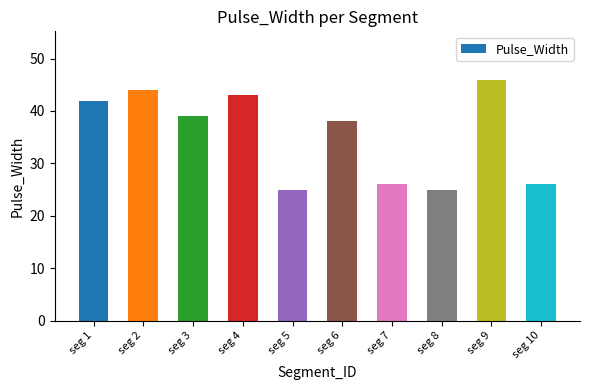

The chart shows a value of 60 at seg 6. True or false?

False